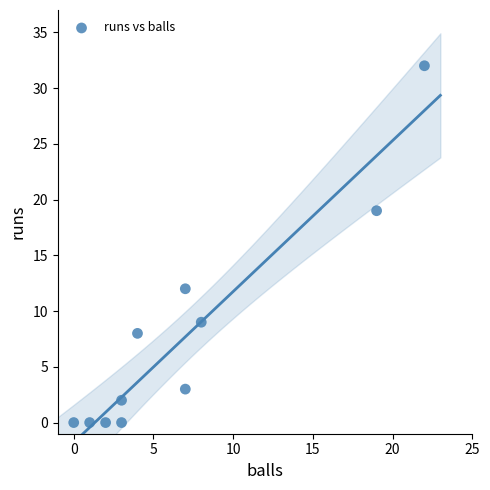

What is the average X value?

7